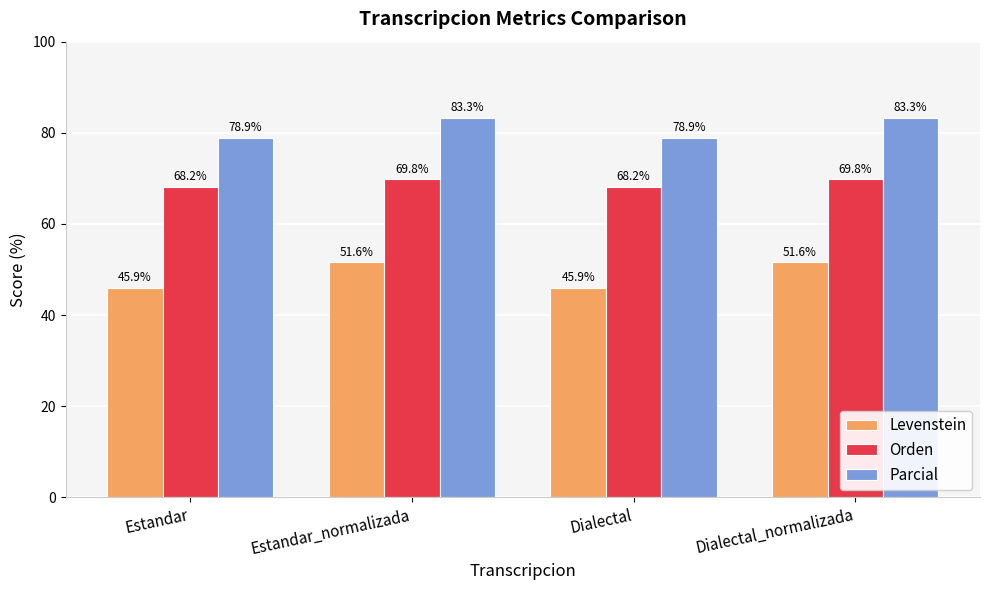

Which series has the largest range (max minus min)?

Levenstein